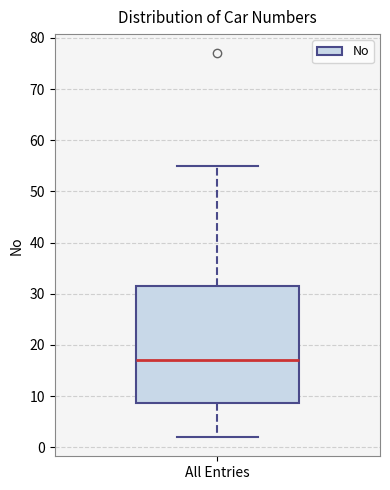

Where does the lower whisker of the box for All Entries end on the y-axis? The values are not printed on the chart, so give them approximately, as read against the axis.

2